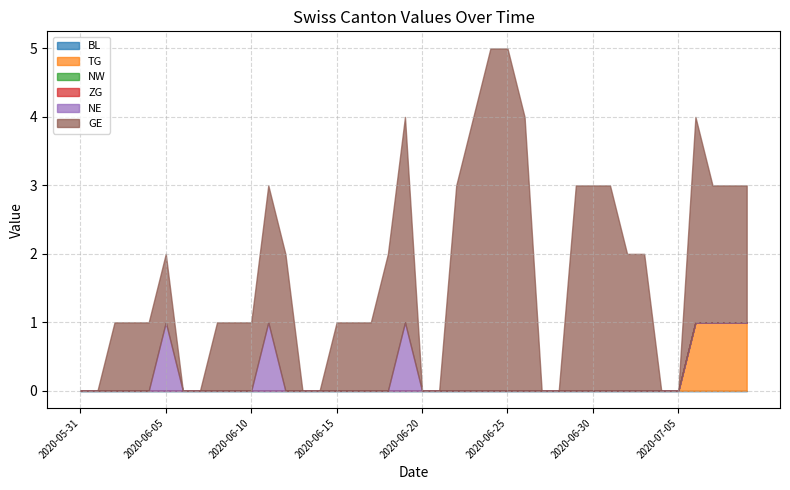

Reading left to right, transcribe all the data shown in this chart.

BL: 0	0	0	0	0	0	0	0	0	0	0	0	0	0	0	0	0	0	0	0	0	0	0	0	0	0	0	0	0	0	0	0	0	0	0	0	0	0	0	0
TG: 0	0	0	0	0	0	0	0	0	0	0	0	0	0	0	0	0	0	0	0	0	0	0	0	0	0	0	0	0	0	0	0	0	0	0	0	1	1	1	1
NW: 0	0	0	0	0	0	0	0	0	0	0	0	0	0	0	0	0	0	0	0	0	0	0	0	0	0	0	0	0	0	0	0	0	0	0	0	0	0	0	0
ZG: 0	0	0	0	0	0	0	0	0	0	0	0	0	0	0	0	0	0	0	0	0	0	0	0	0	0	0	0	0	0	0	0	0	0	0	0	0	0	0	0
NE: 0	0	0	0	0	1	0	0	0	0	0	1	0	0	0	0	0	0	0	1	0	0	0	0	0	0	0	0	0	0	0	0	0	0	0	0	0	0	0	0
GE: 0	0	1	1	1	1	0	0	1	1	1	2	2	0	0	1	1	1	2	3	0	0	3	4	5	5	4	0	0	3	3	3	2	2	0	0	3	2	2	2